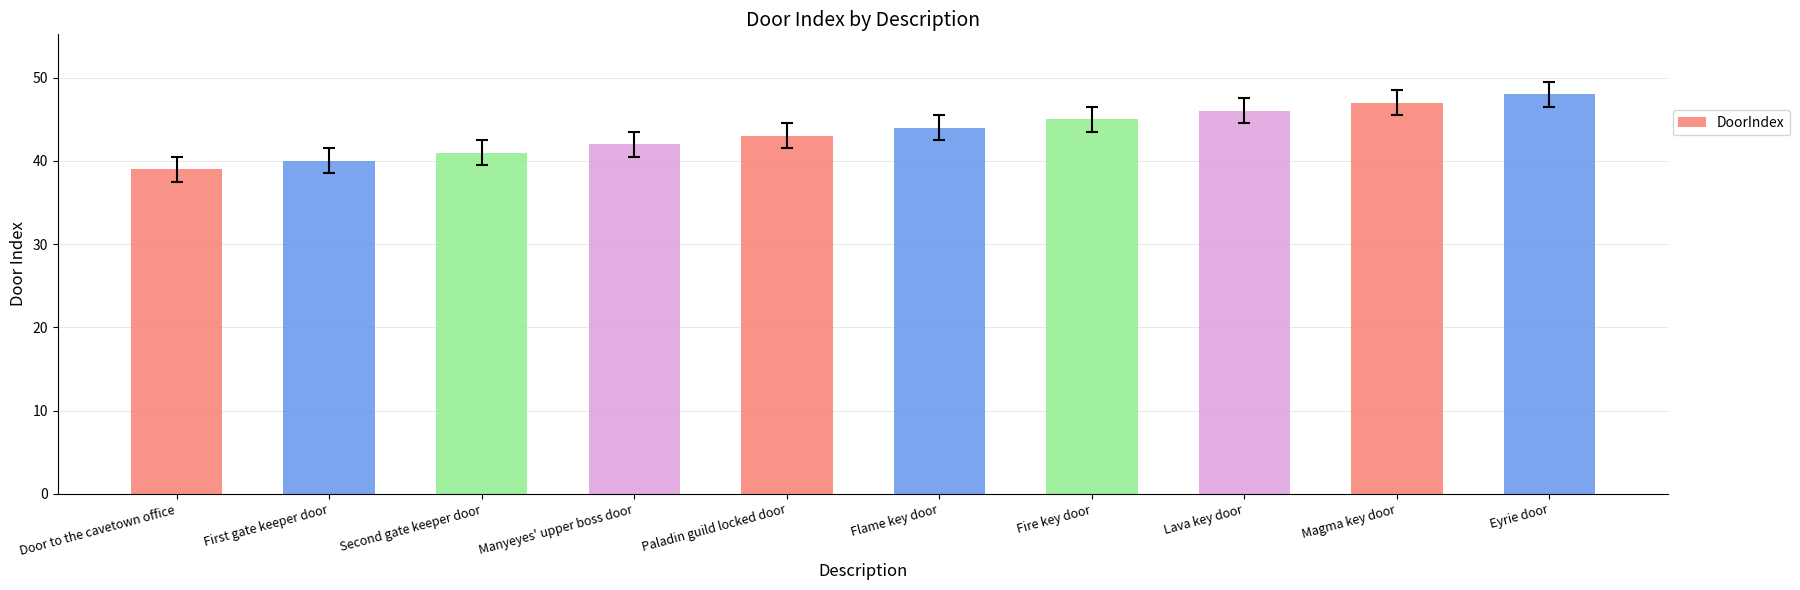

At which category does the chart reach its peak across all series?

Eyrie door